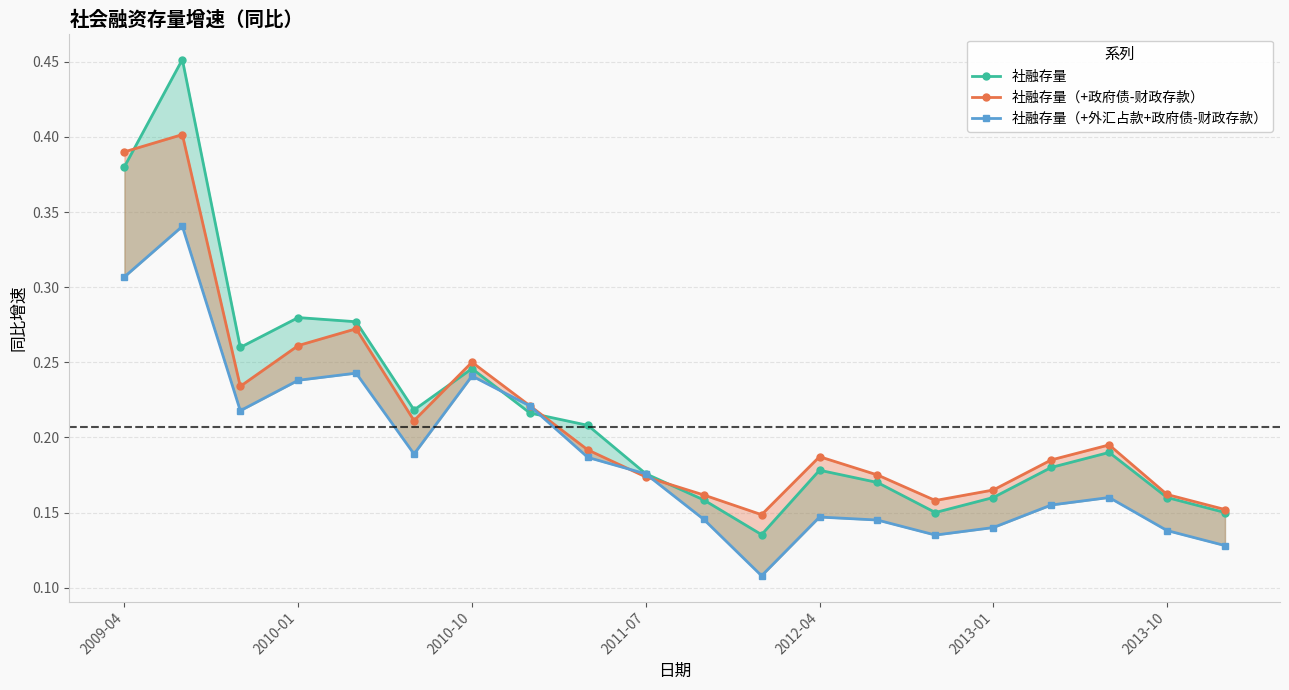

At how many categories does at least one series exceed 0?

20